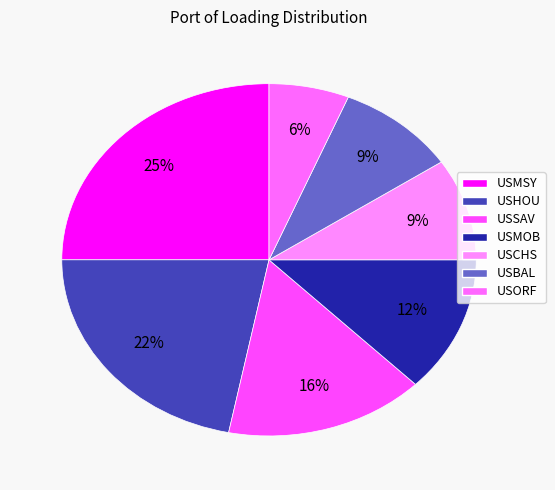

To the nearest percent, what percentage of the pie is USMSY?

25%